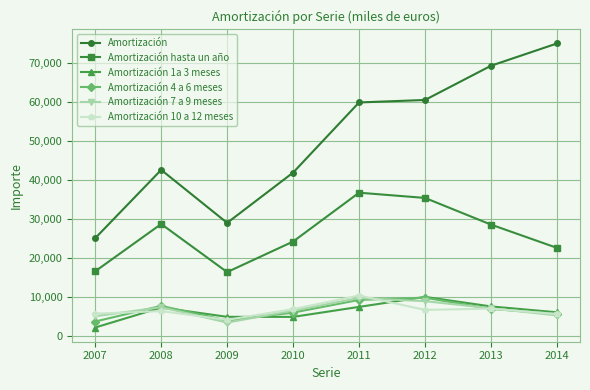

What is the total value across all series at 2007?

58301